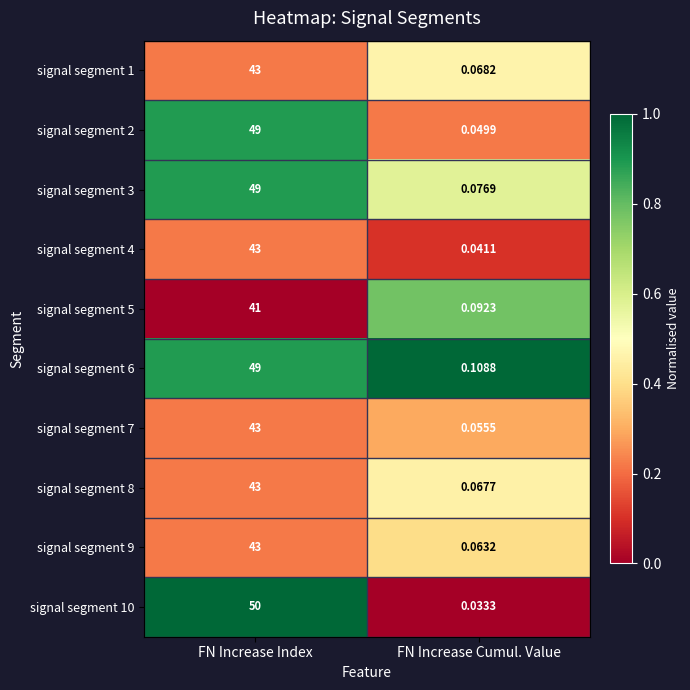

List the labels in order of signal segment 7 value, largest first.

FN Increase Index, FN Increase Cumul. Value